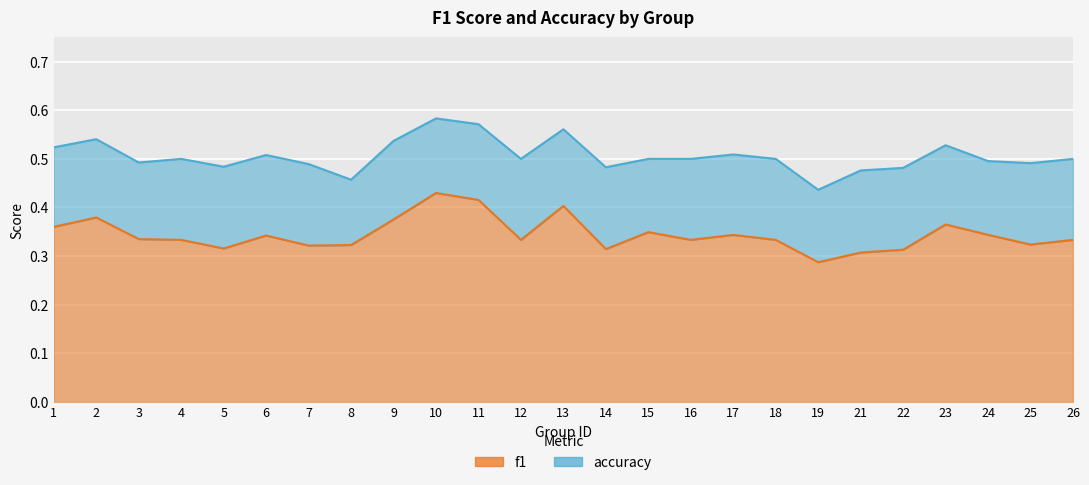

True or false: accuracy and f1 cross at least once.

False